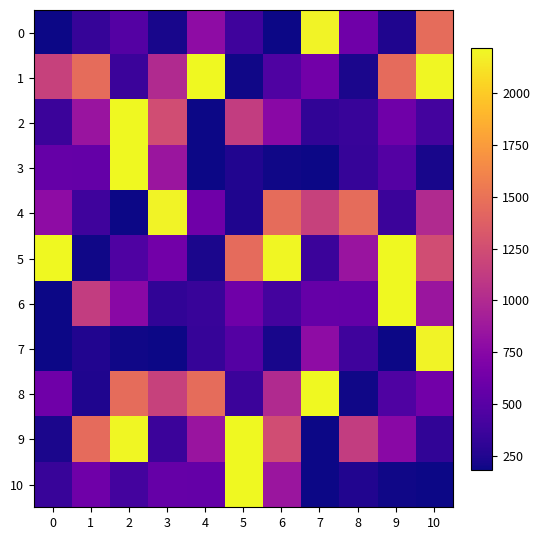

At how many categories does at least one series exceed 2594?

6